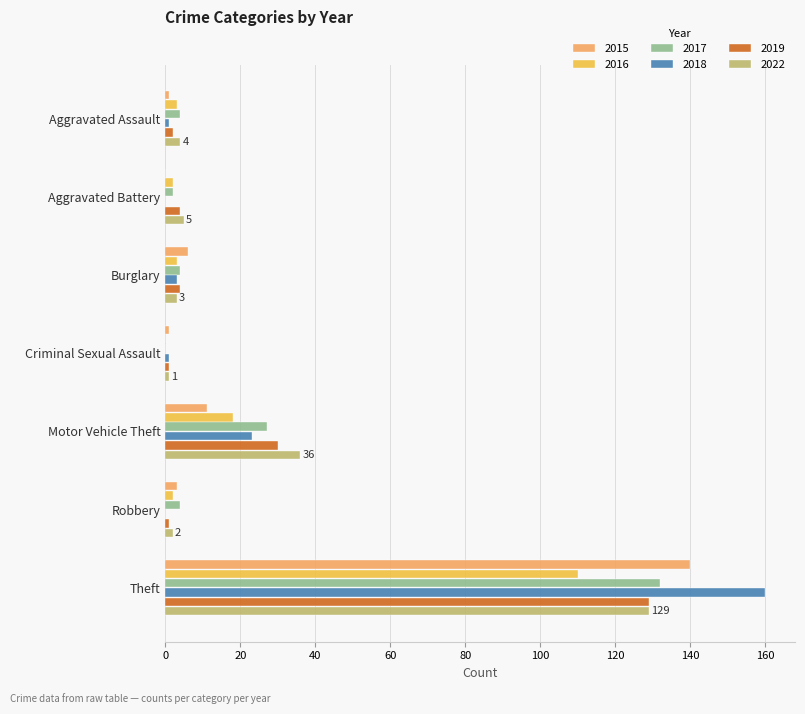

Count the number of categories in the chart.

7